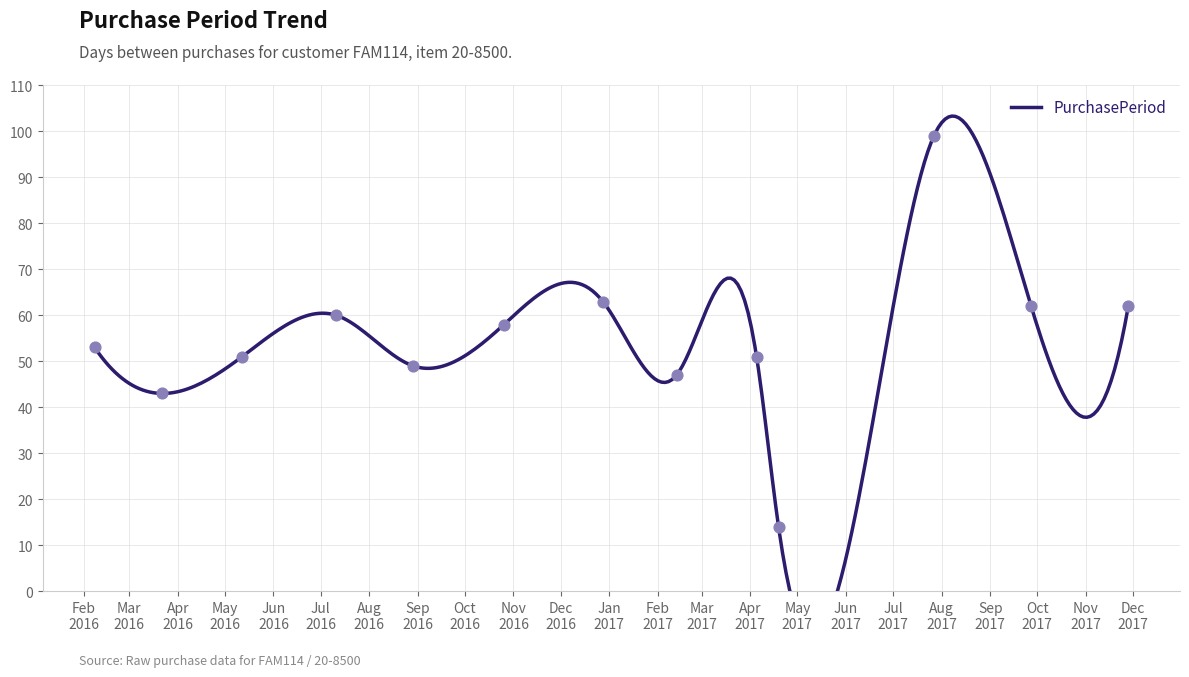

Between 2017-09-27 and 2016-07-11, which is larger?

2017-09-27